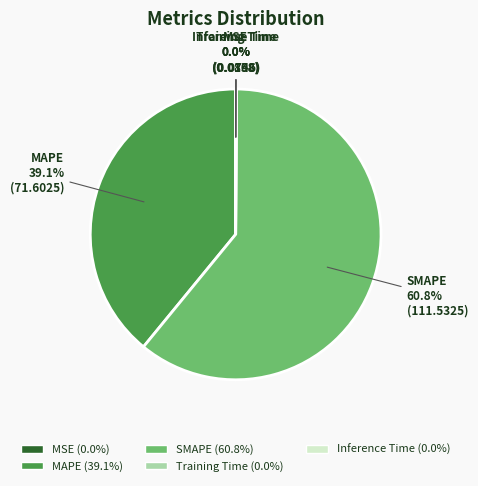

Is there a majority slice in this chart?

Yes